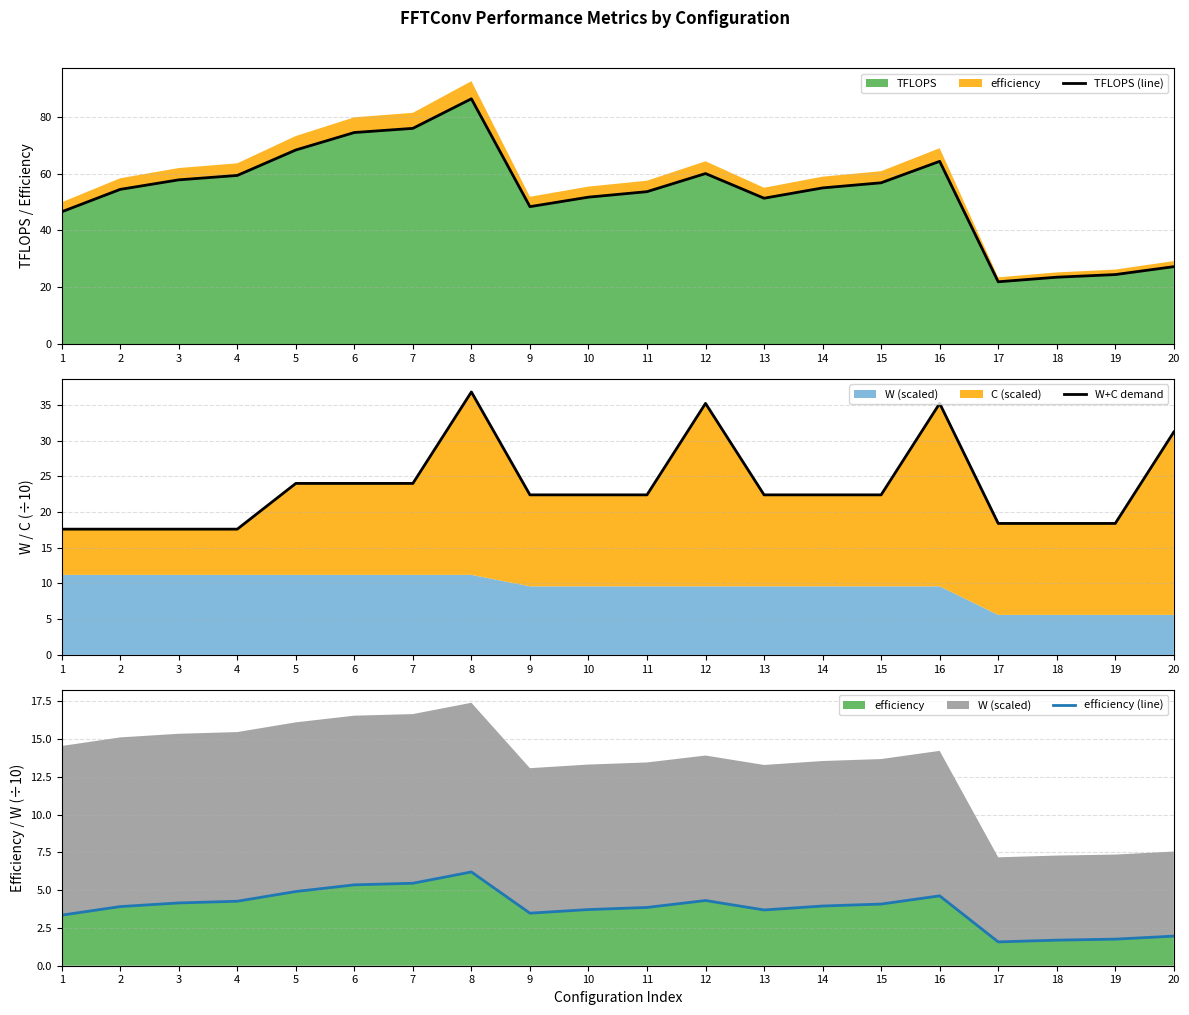

Reading left to right, transcribe all the data shown in this chart.

TFLOPS (line): 1=46.5	2=54.4	3=57.8	4=59.3	5=68.3	6=74.4	7=75.9	8=86.3	9=48.4	10=51.7	11=53.6	12=60.0	13=51.3	14=54.9	15=56.7	16=64.3	17=21.9	18=23.5	19=24.5	20=27.2
W+C demand: 1=17.6	2=17.6	3=17.6	4=17.6	5=24.0	6=24.0	7=24.0	8=36.8	9=22.4	10=22.4	11=22.4	12=35.2	13=22.4	14=22.4	15=22.4	16=35.2	17=18.4	18=18.4	19=18.4	20=31.2
efficiency (line): 1=3.3	2=3.9	3=4.2	4=4.3	5=4.9	6=5.4	7=5.5	8=6.2	9=3.5	10=3.7	11=3.9	12=4.3	13=3.7	14=4.0	15=4.1	16=4.6	17=1.6	18=1.7	19=1.8	20=2.0